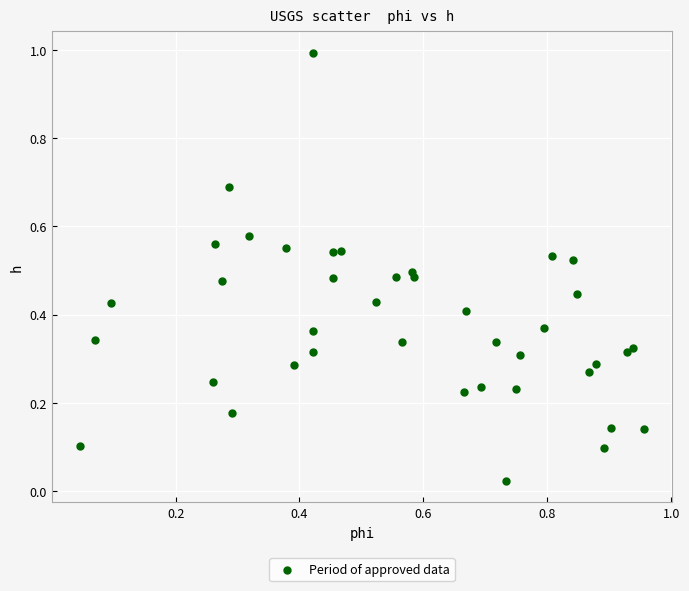

What is the range of X values (max minus min)?

0.9